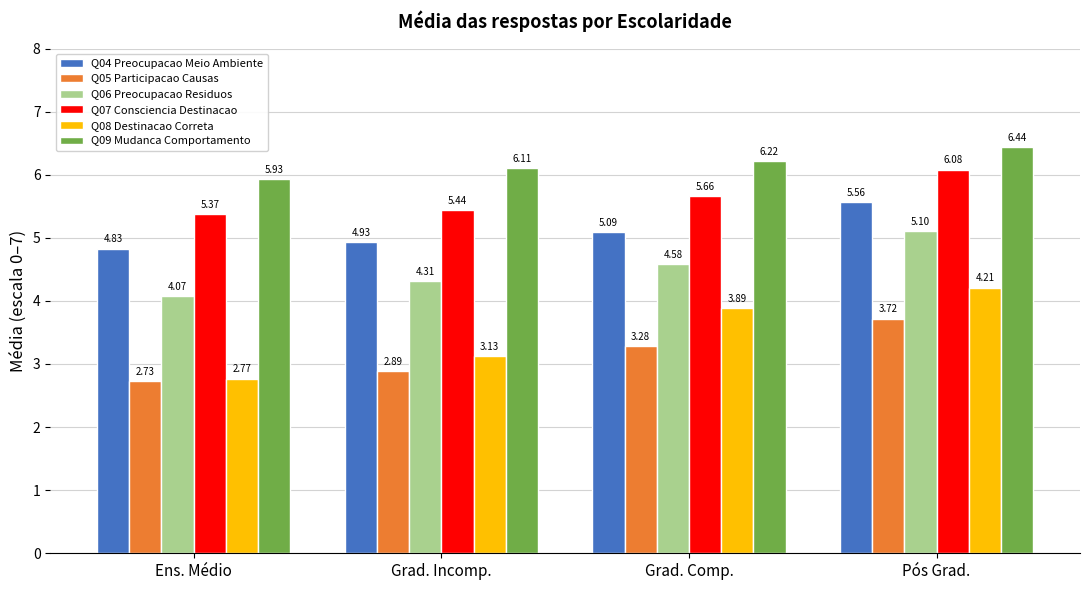

How many data points does each series have?

4